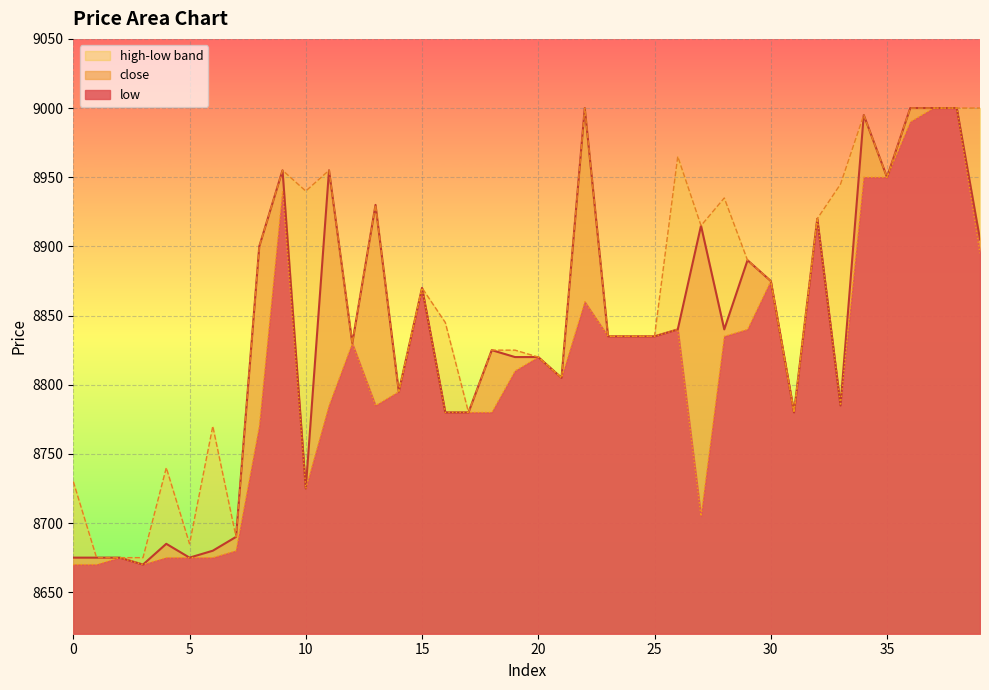

Which series has the largest range (max minus min)?

close